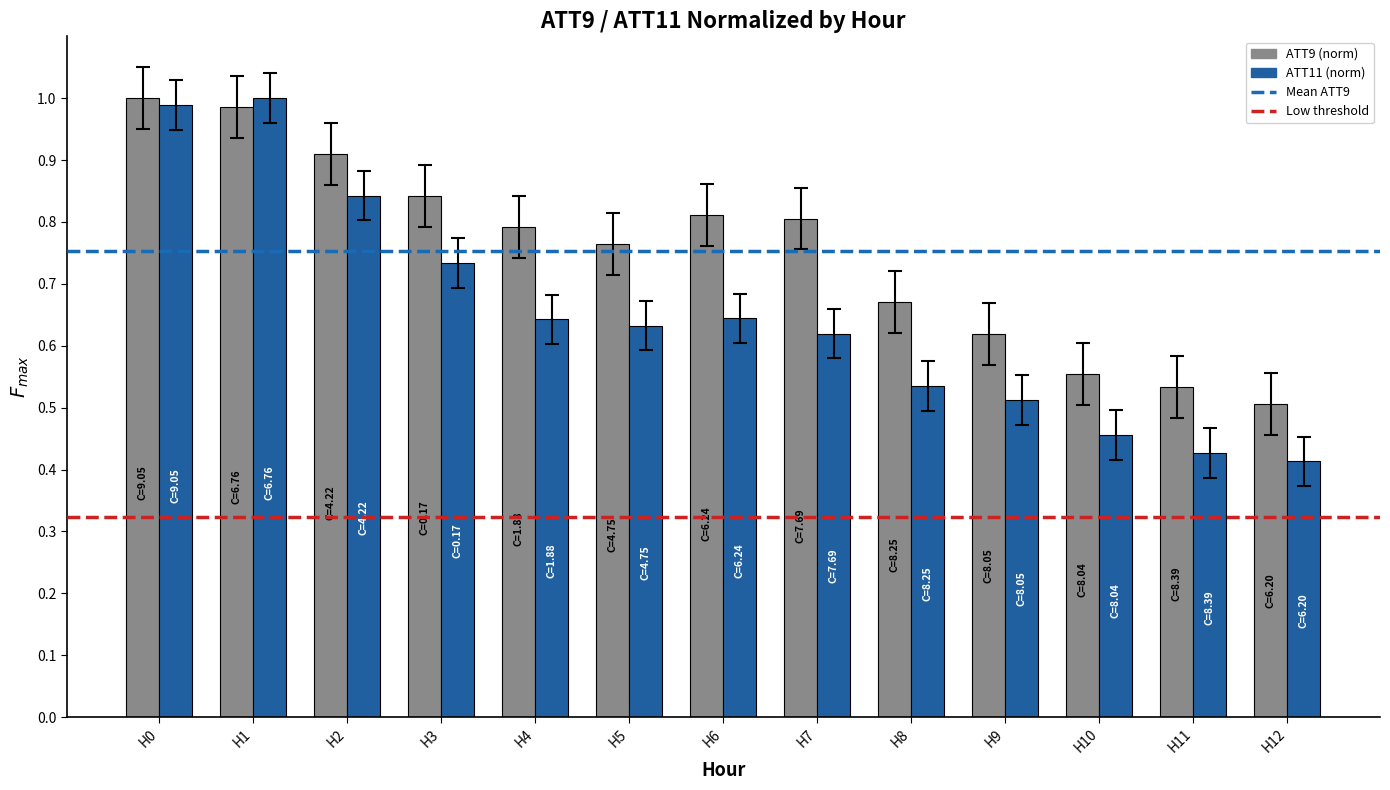

Is the value of ATT11 (norm) at H10 greater than the value of ATT9 (norm) at H8?

No